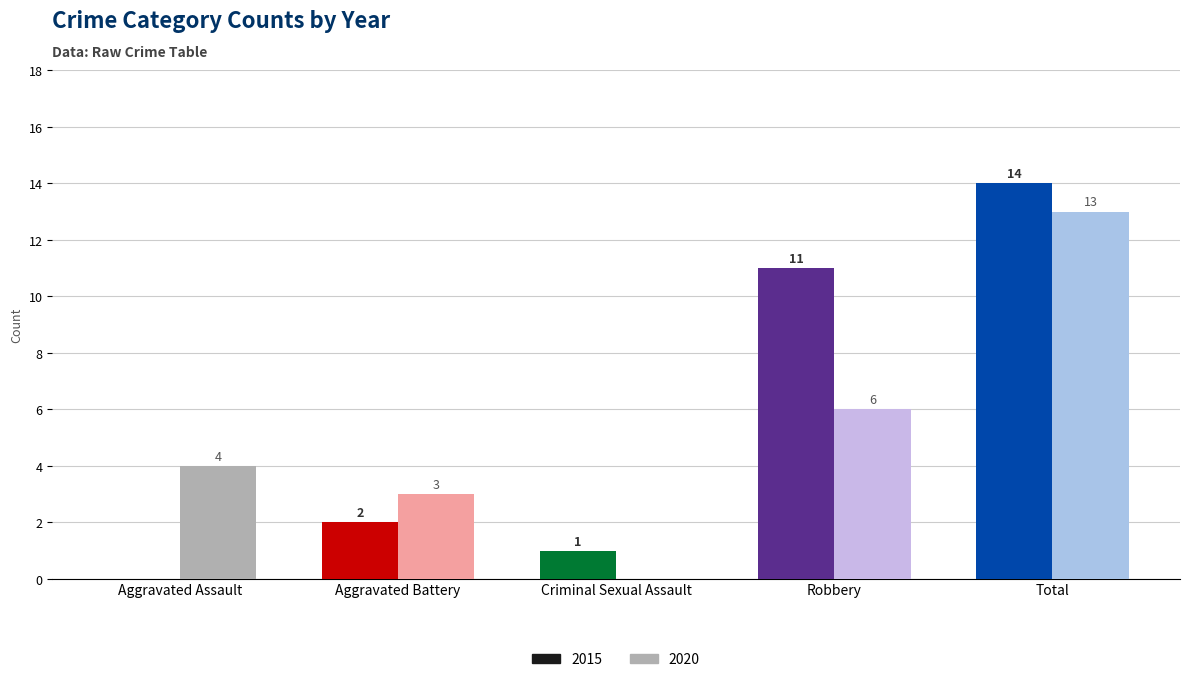

How many categories are shown in the chart?

5